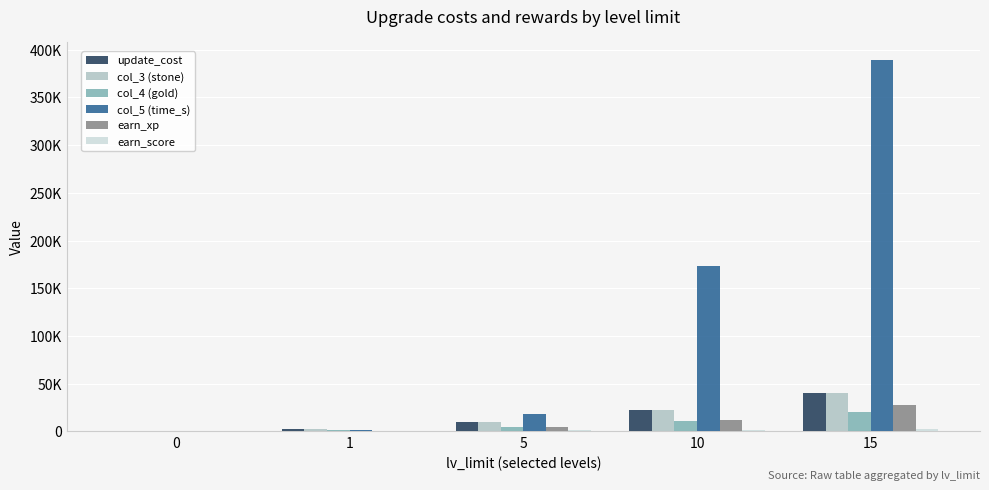

True or false: earn_score has a value of 3183 at 15.

False